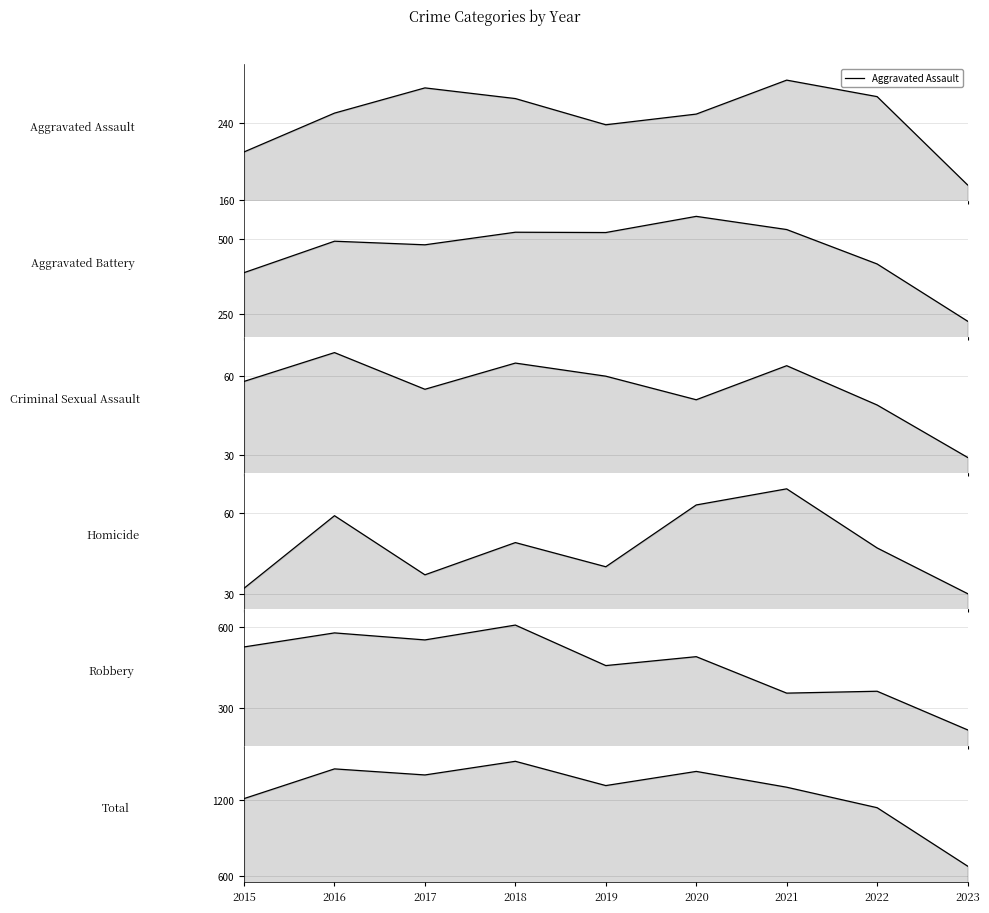

How many lines are shown in the chart?

6